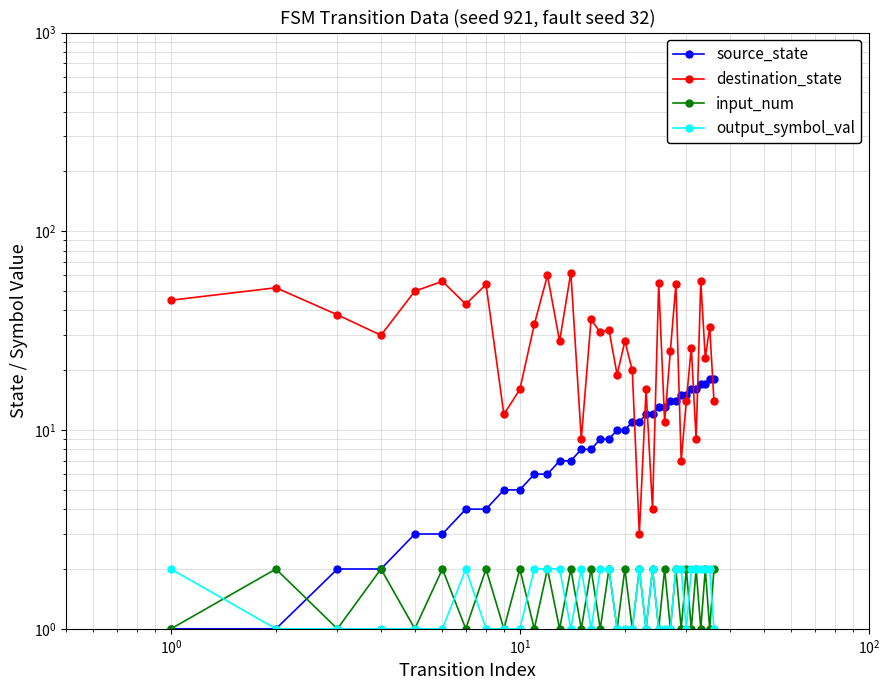

How many times do source_state and input_num cross each other?

1